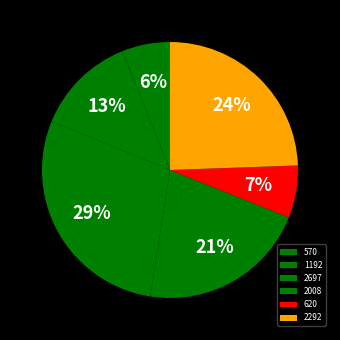

To the nearest percent, what percentage of the pie is 620?

7%